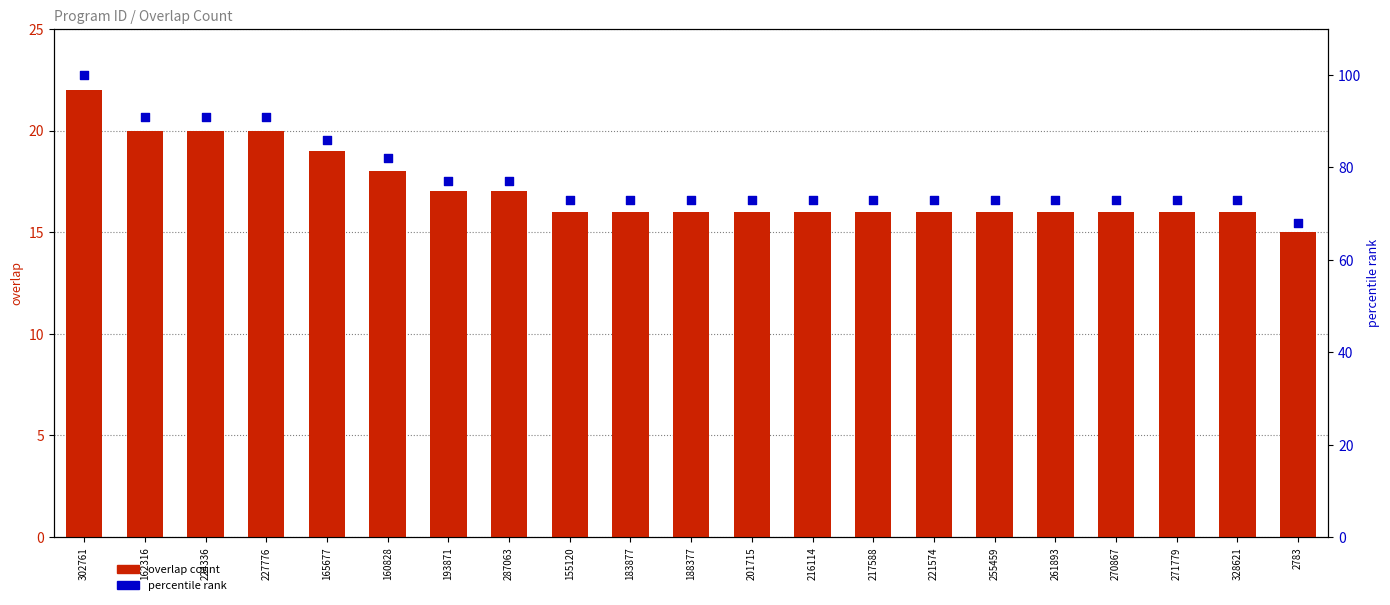

What are all the series names shown in the legend?

overlap count, percentile rank